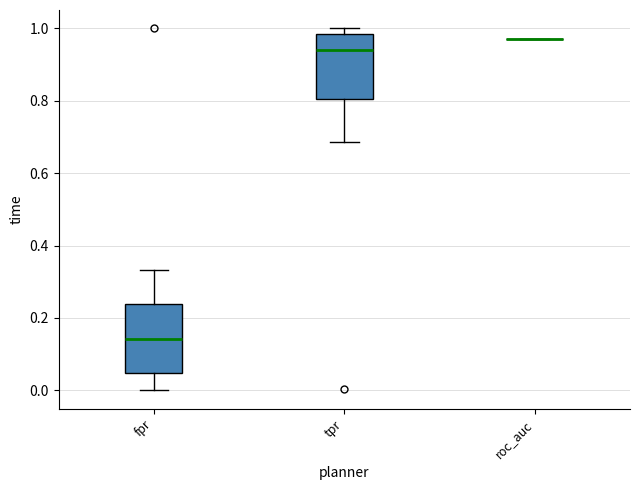

Reading left to right, read every box against the y-axis: the position of its median line, the range the box covers, and the ends of its whiskers. The values are not printed on the chart, so give them approximately, as read against the axis.

fpr: median 0.14, box 0.04 to 0.24, whiskers 0.00 to 0.34
tpr: median 0.94, box 0.80 to 0.98, whiskers 0.68 to 1.00
roc_auc: box collapsed to a line at 0.98, whiskers 0.98 to 0.98